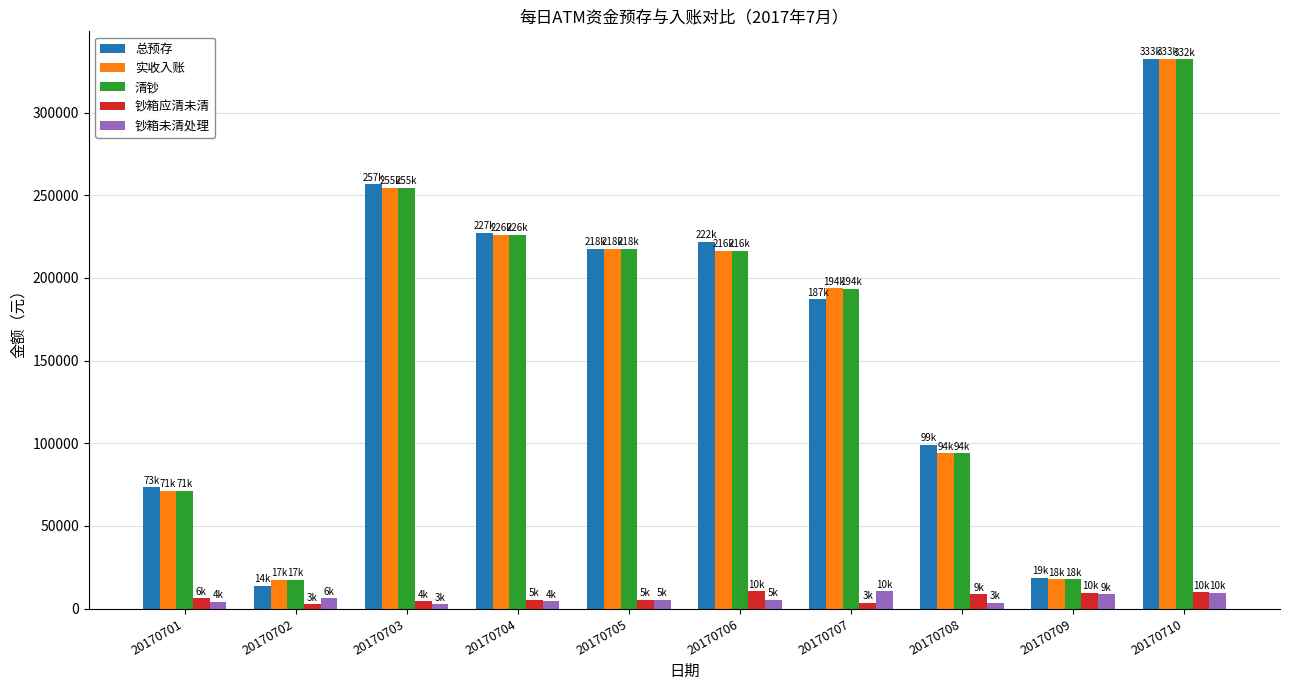

Which series changed the most between 20170702 and 20170704?

总预存